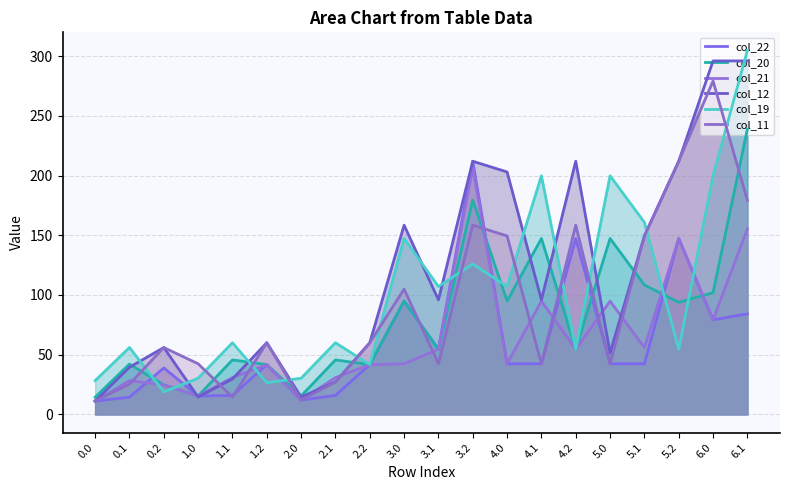

What is the average value of the col_19 series?

100.7